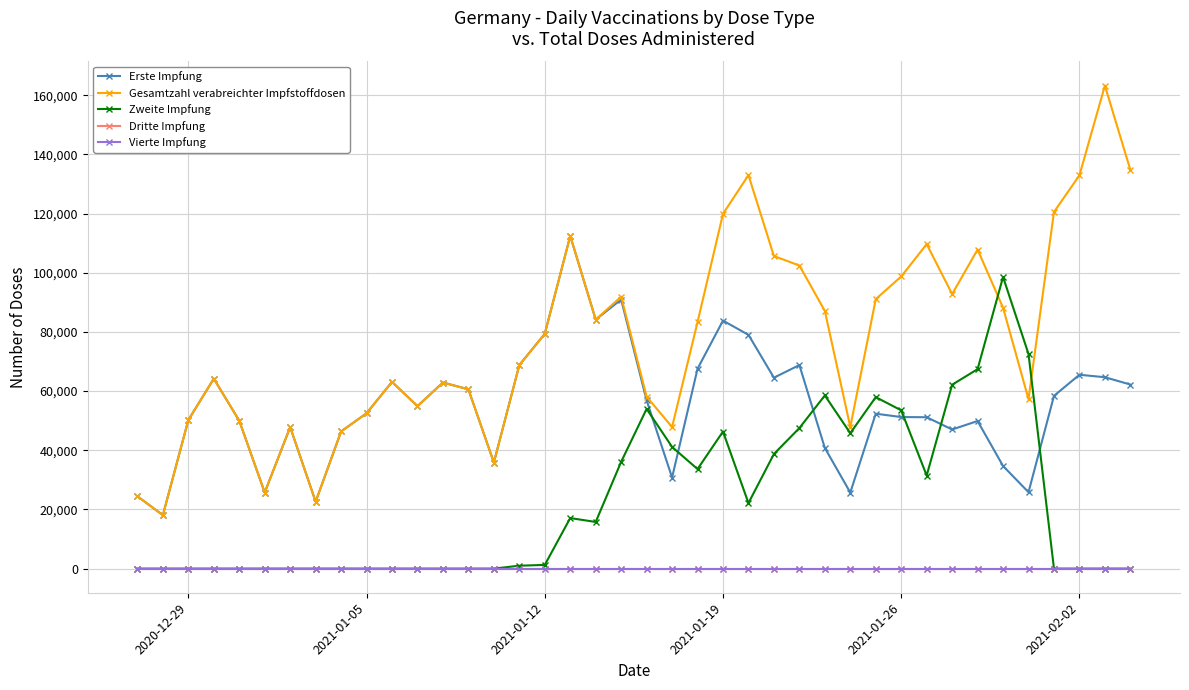

True or false: Erste Impfung and Dritte Impfung cross at least once.

False